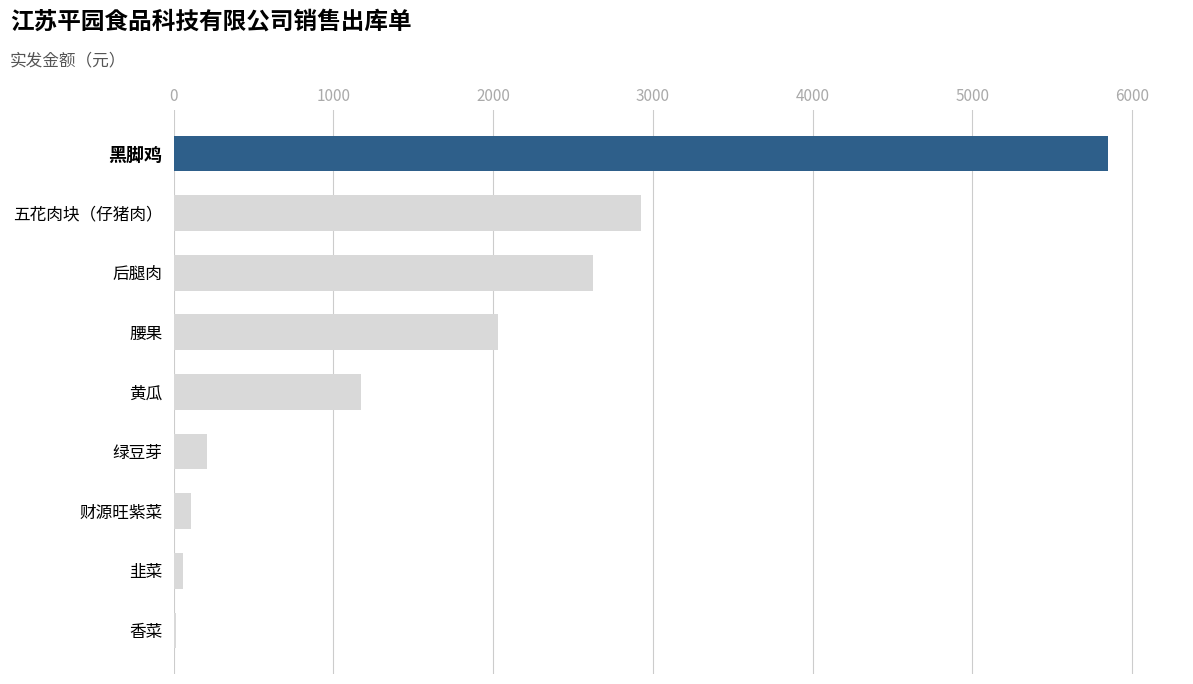

What is the maximum value shown in the chart?

5850.0